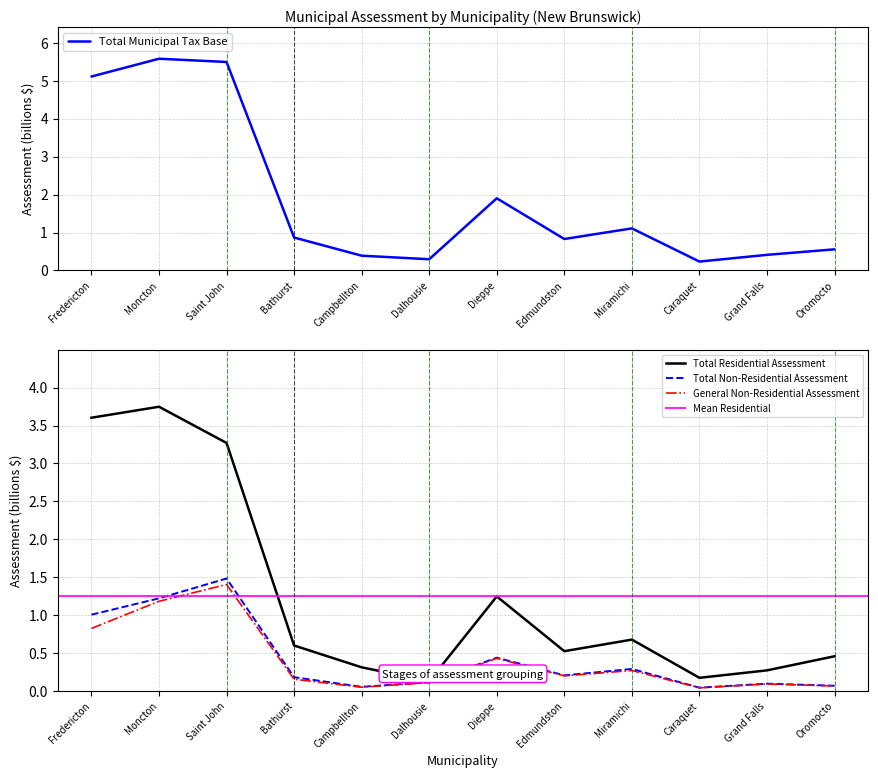

True or false: Total Residential Assessment has a value of 0.4 at Campbellton.

False